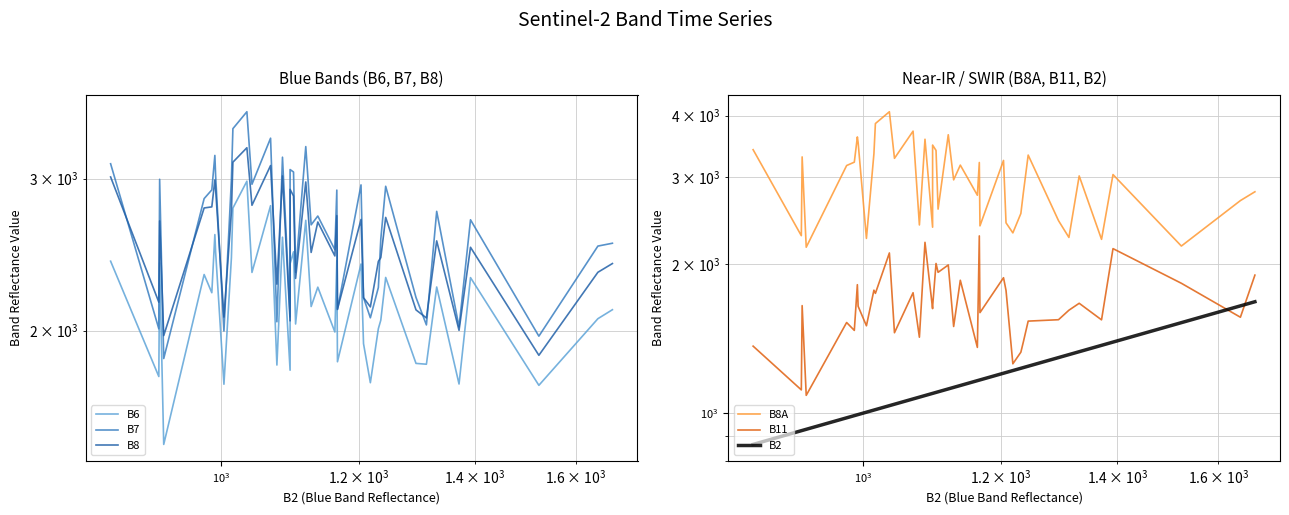

Reading right to left, extract all data points from this chart.

B6: 2115	2065	1729	2304	1735	2247	1829	1833	2305	2057	2011	1741	1932	2389	1841	2410	1993	2246	2133	2684	2036	2468	2391	1800	2566	1825	2791	2336	2979	2773	2430	1734	2466	2584	2213	2323	1477	2396	1770	2407
B7: 2525	2506	1971	2688	2020	2749	2031	2185	2939	2554	2244	2070	2184	2950	2116	2909	2482	2715	2652	3267	2337	3053	3073	2075	3176	2048	3341	2955	3585	3427	2993	1998	3025	3191	2911	2844	1857	2994	2010	3121
B8: 2392	2337	1873	2498	2002	2541	2069	2114	2705	2430	2406	2131	2184	2690	2118	2718	2441	2672	2464	2973	2299	2864	2915	2053	3021	2264	3106	2794	3257	3134	2746	2074	2917	2989	2782	2774	1974	2680	2158	3013
B8A: 2805	2692	2178	3039	2247	3020	2267	2452	3328	2787	2535	2316	2427	3246	2393	3215	2760	3176	2965	3659	2587	3401	3487	2378	3583	2403	3721	3278	4073	3855	3348	2257	3529	3622	3220	3170	2166	3300	2286	3413
B11: 1902	1563	1831	2152	1544	1668	1615	1545	1535	1392	1328	1258	1771	1879	1597	2283	1358	1857	1497	1994	1927	2008	1640	1627	2216	1424	1752	1454	2109	1747	1773	1502	1645	1819	1470	1525	1086	1650	1114	1366
B2: 1680	1648	1524	1392	1371	1331	1313	1295	1244	1236	1232	1219	1208	1204	1167	1166	1163	1137	1127	1119	1104	1101	1096	1096	1085	1077	1068	1042	1035	1016	1014	1004	993	992	988	978	927	922	921	864